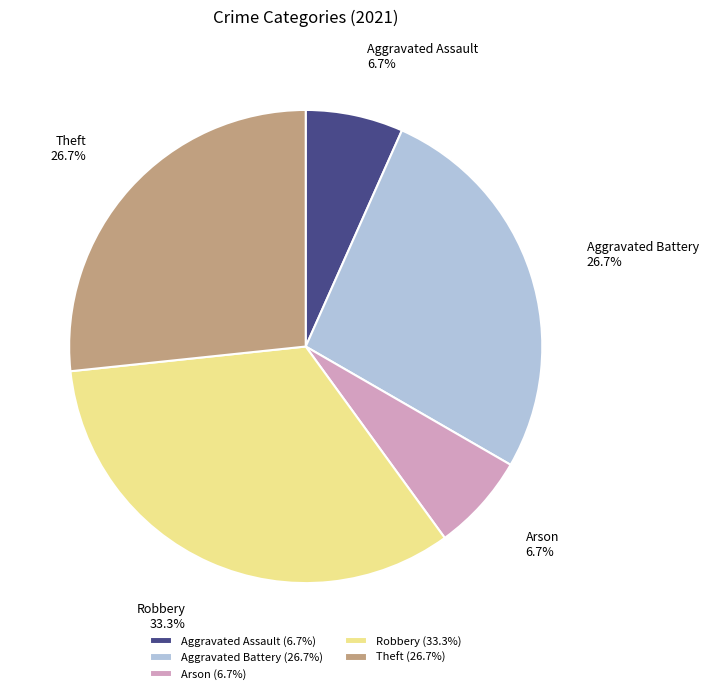

Count the number of slices in the pie.

5